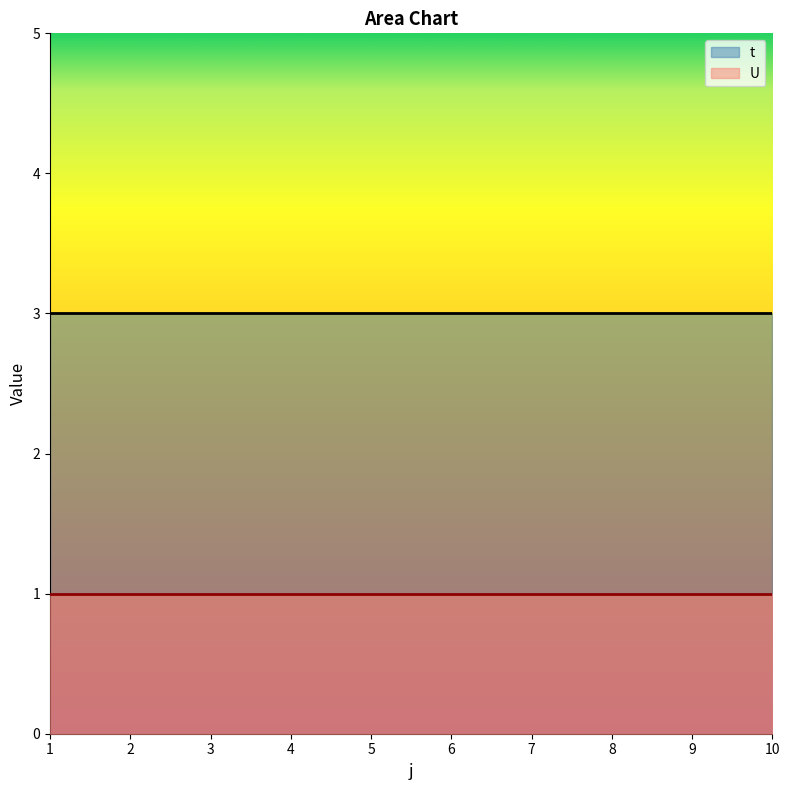

The value of t at 10 is 3. True or false?

True